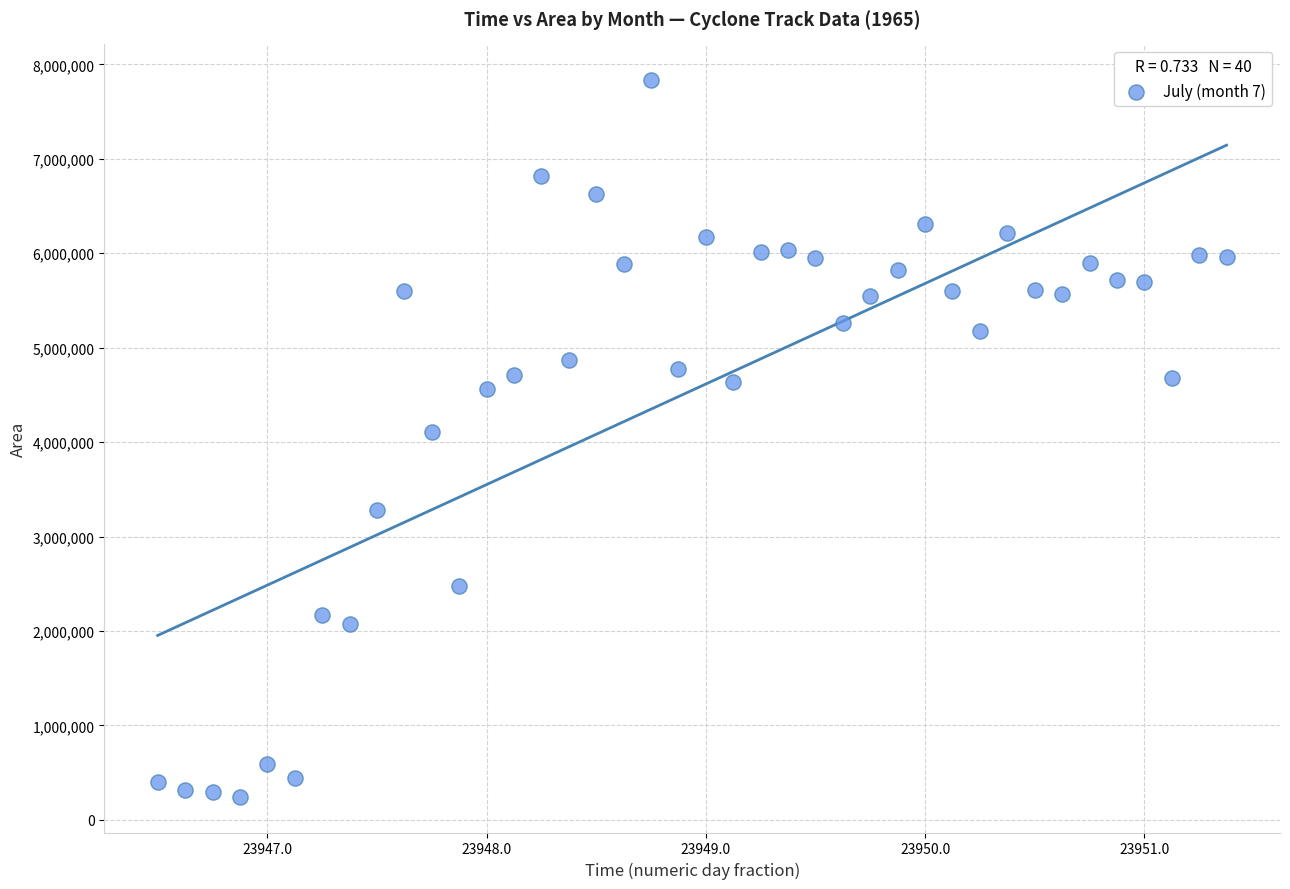

What is the range of Y values (max minus min)?

7586875